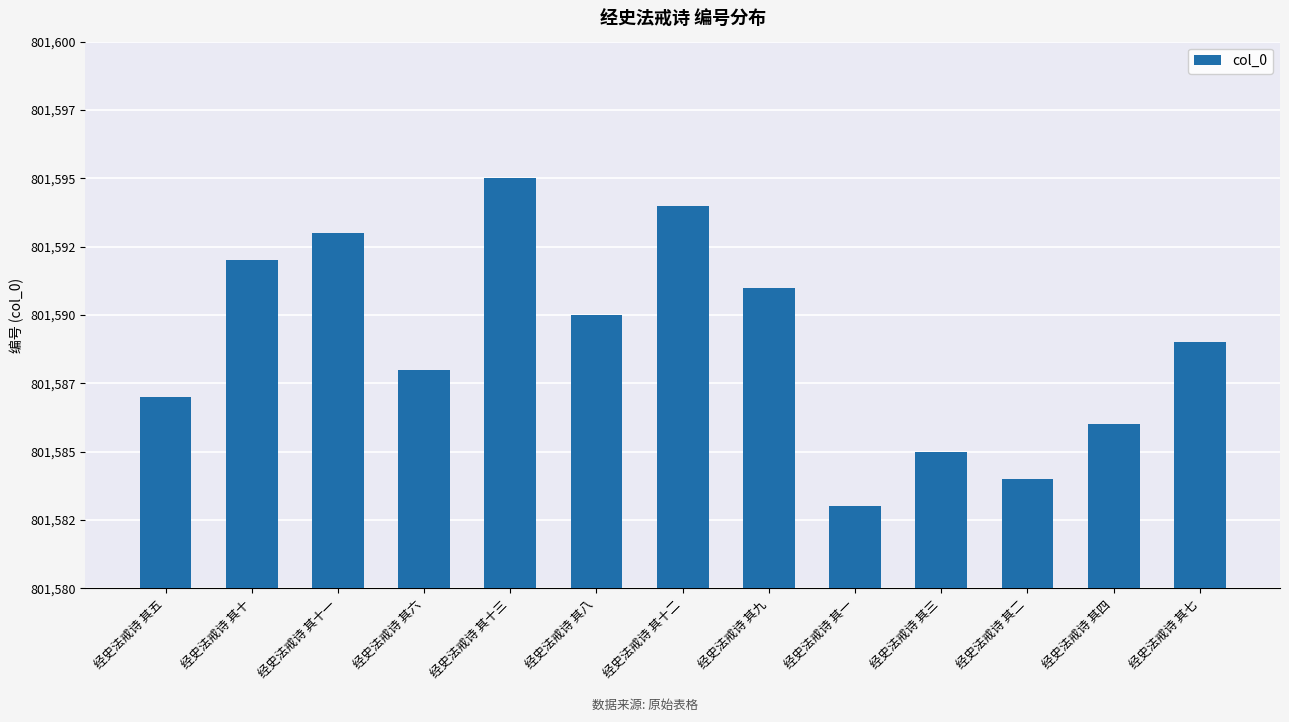

Are the bars horizontal?

No